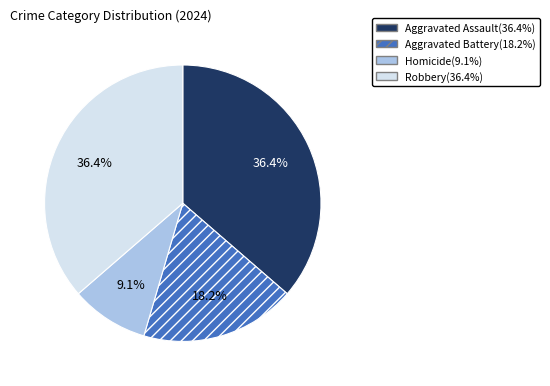

Does Aggravated Assault represent more than half of the total?

No